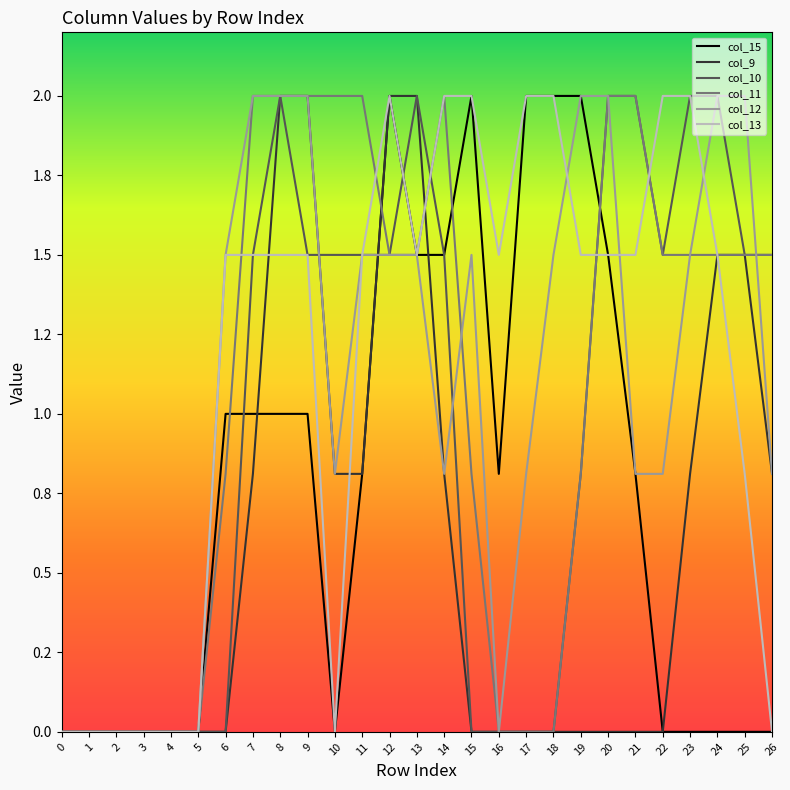

Where does the col_13 series first go above 1?

6